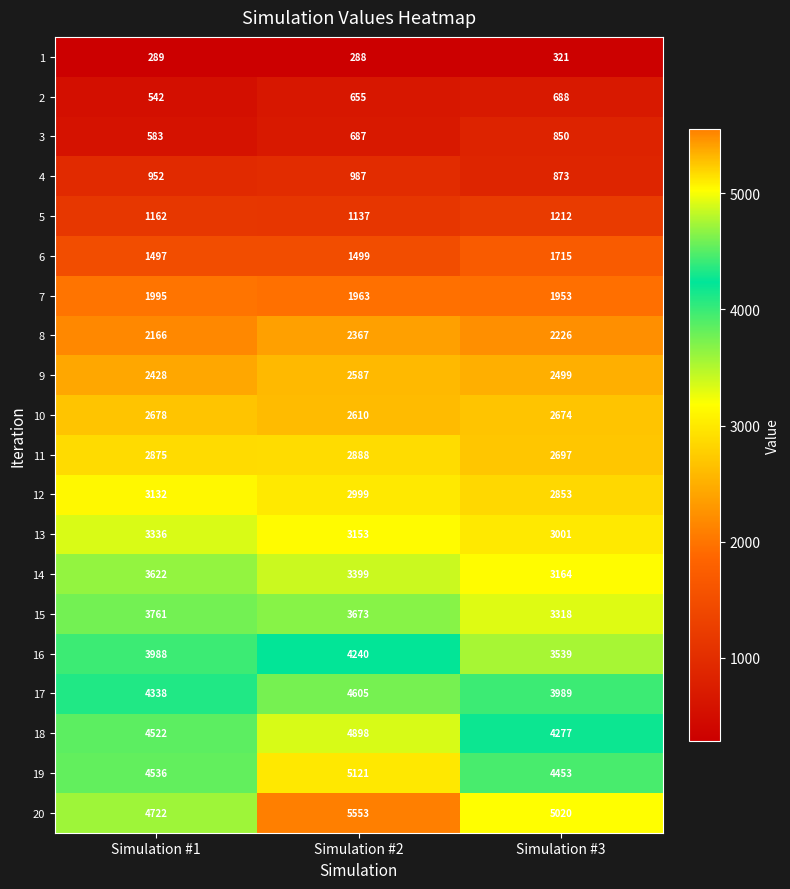

What is the difference between the maximum and minimum values in the 4 series?

114